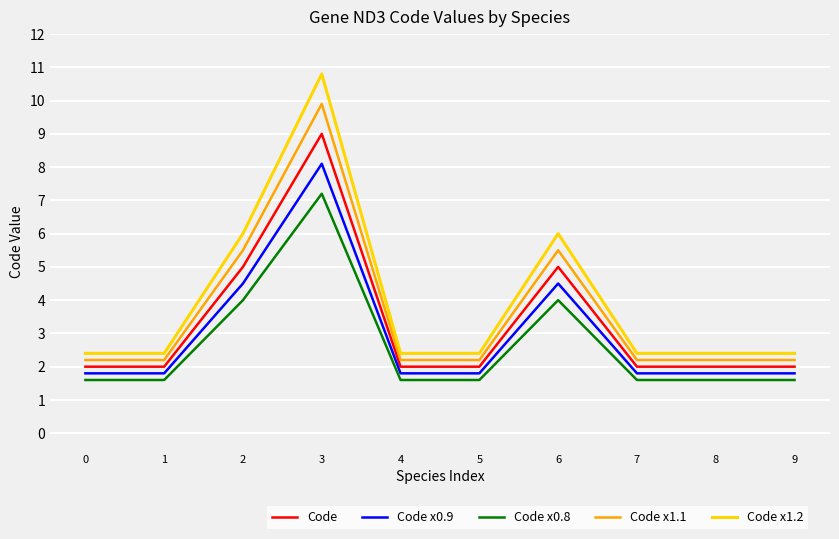

Reading left to right, list all the values displayed in this chart.

Code: 0=2.0	1=2.0	2=5.0	3=9.0	4=2.0	5=2.0	6=5.0	7=2.0	8=2.0	9=2.0
Code x0.9: 0=1.8	1=1.8	2=4.5	3=8.1	4=1.8	5=1.8	6=4.5	7=1.8	8=1.8	9=1.8
Code x0.8: 0=1.6	1=1.6	2=4.0	3=7.2	4=1.6	5=1.6	6=4.0	7=1.6	8=1.6	9=1.6
Code x1.1: 0=2.2	1=2.2	2=5.5	3=9.9	4=2.2	5=2.2	6=5.5	7=2.2	8=2.2	9=2.2
Code x1.2: 0=2.4	1=2.4	2=6.0	3=10.8	4=2.4	5=2.4	6=6.0	7=2.4	8=2.4	9=2.4